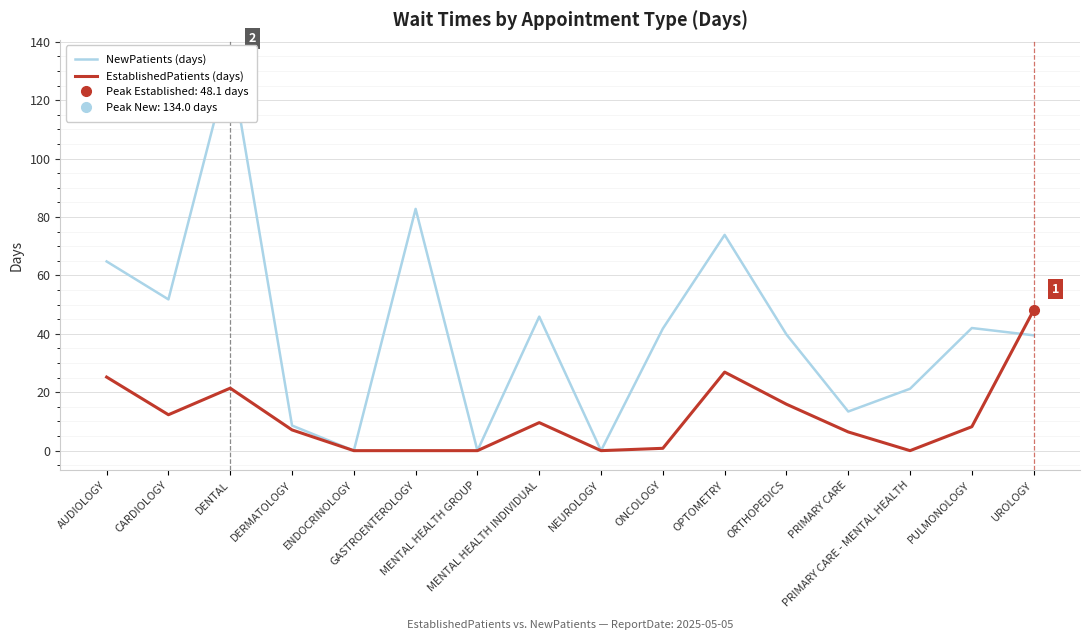

Which series ends up on top after the final intersection of EstablishedPatients (days) and NewPatients (days)?

EstablishedPatients (days)